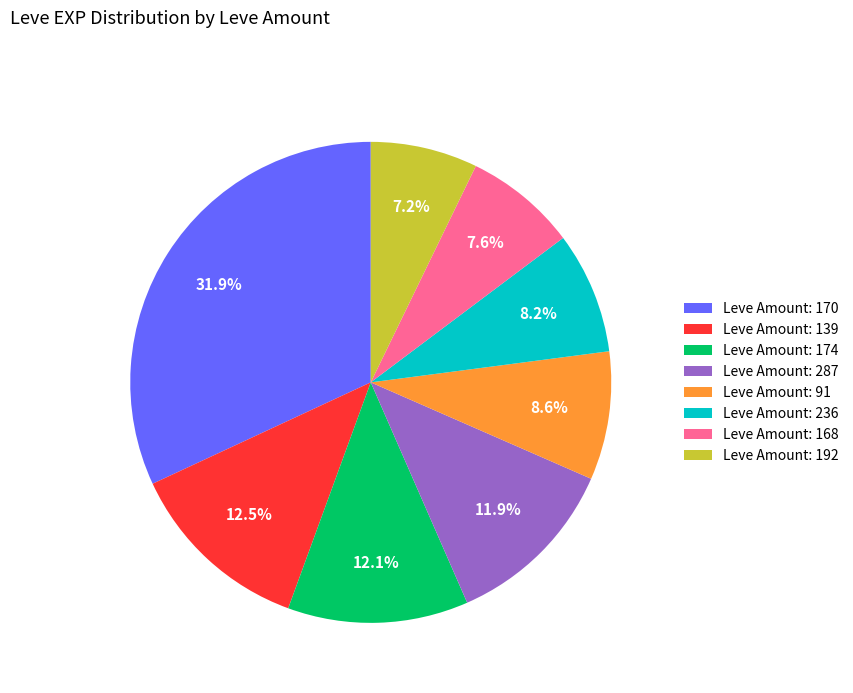

Is there a majority slice in this chart?

No